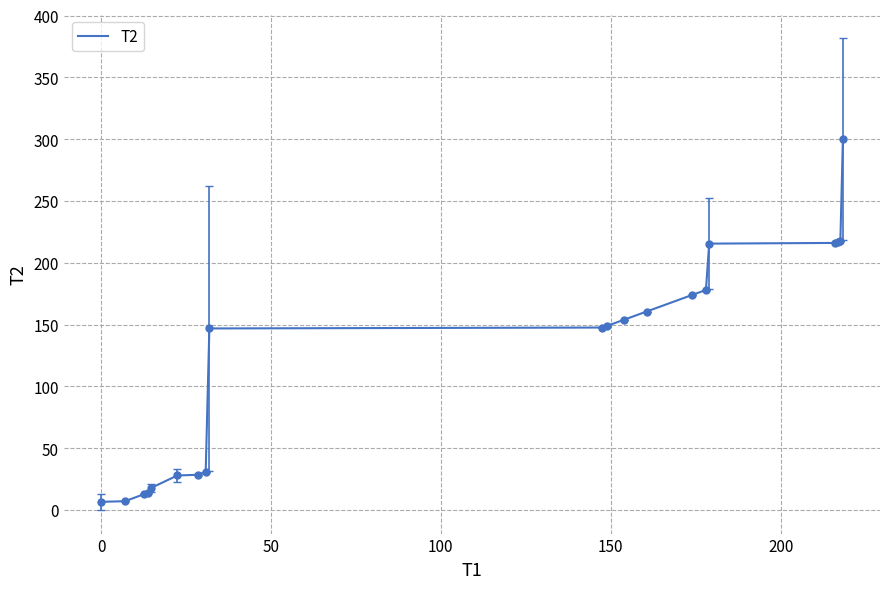

What is the difference between the maximum and minimum values?

293.4